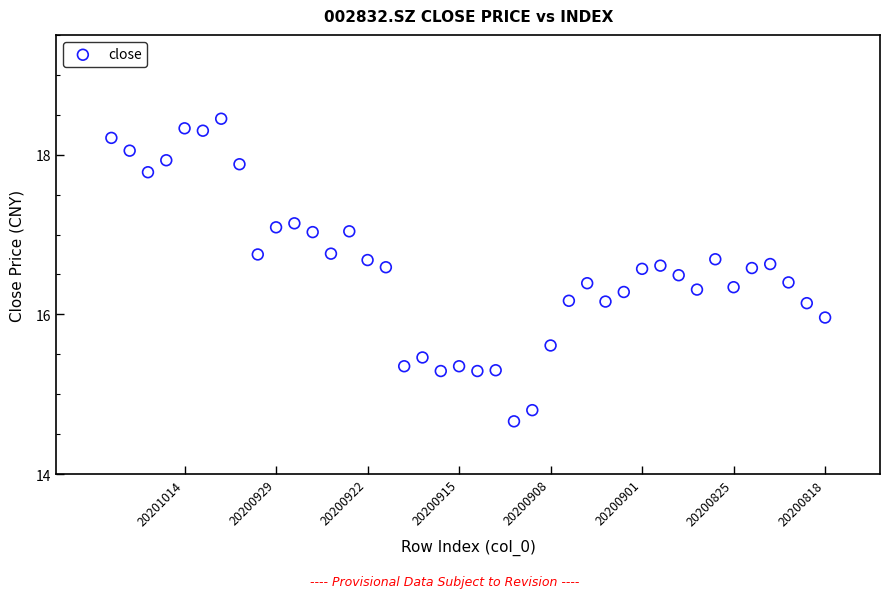

What is the range of Y values (max minus min)?

3.8